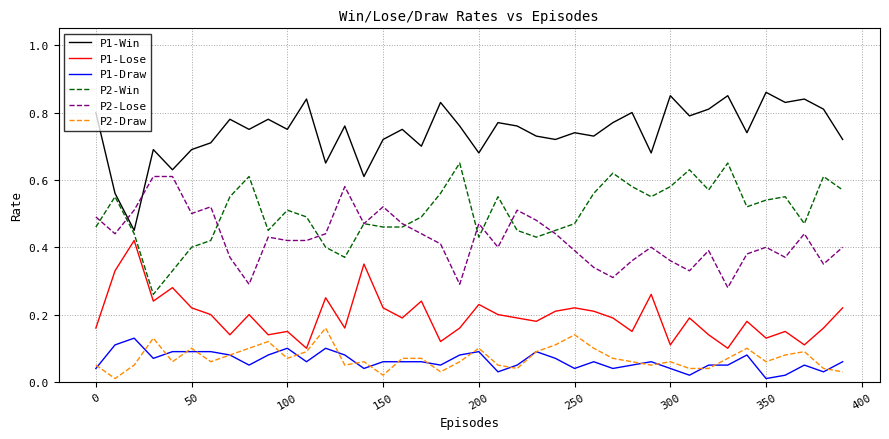

Count the P1-Lose values in the range 0 to 1.

40